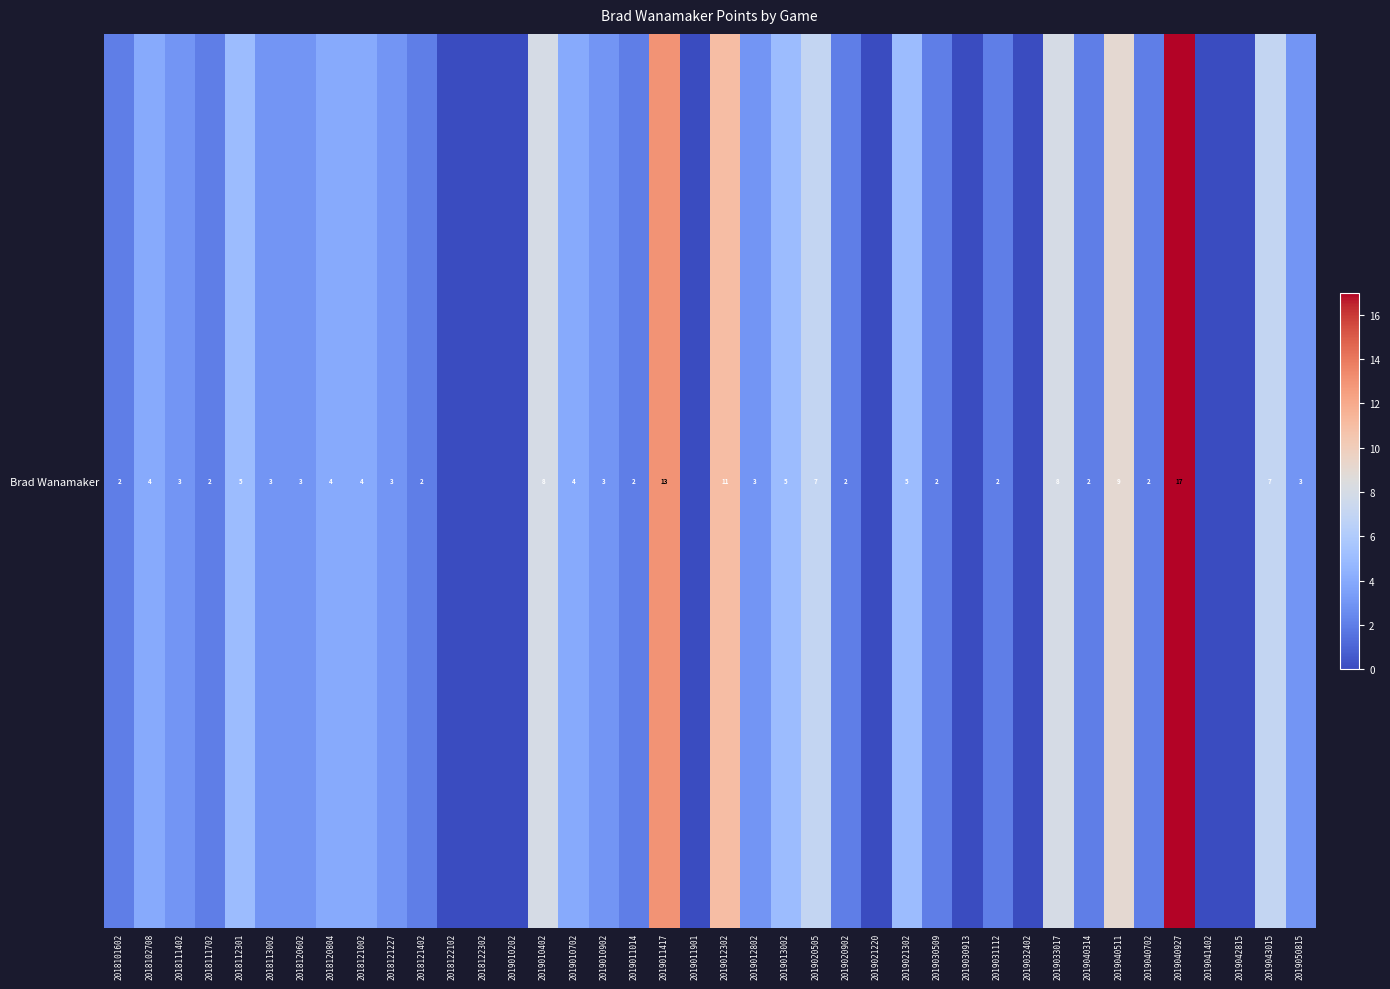

Between 2018121002 and 2019030913, which is larger?

2018121002